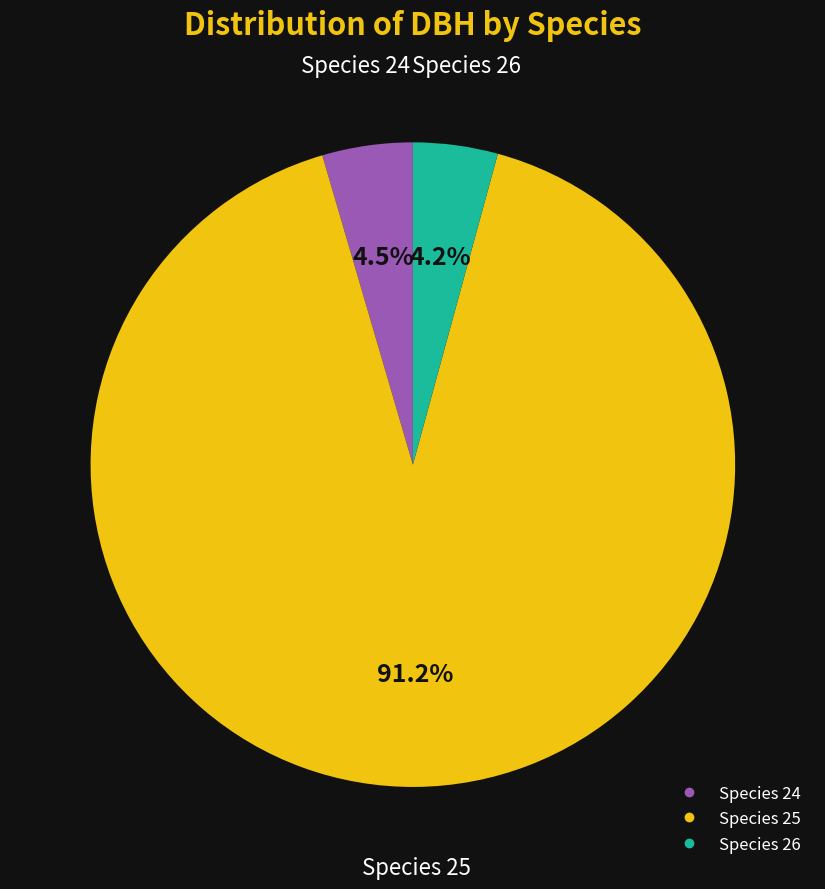

Is there a majority slice in this chart?

Yes